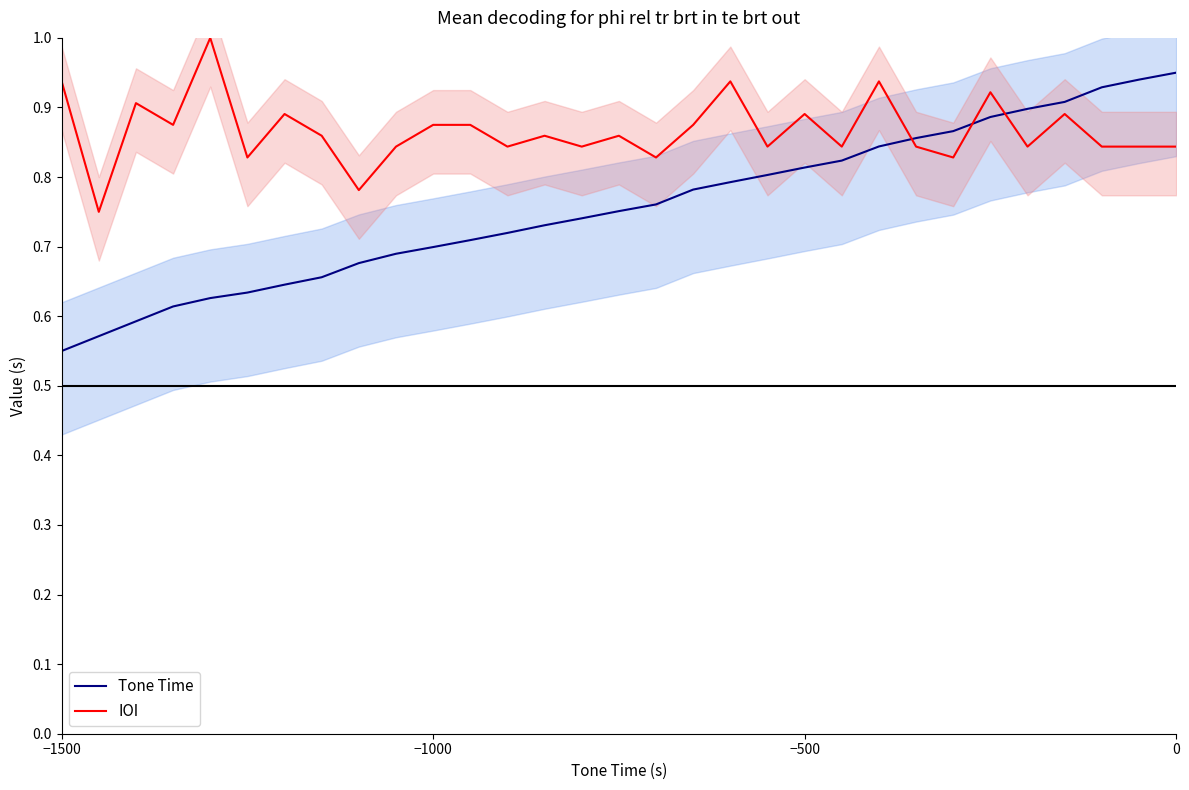

What are all the series names shown in the legend?

Tone Time, IOI